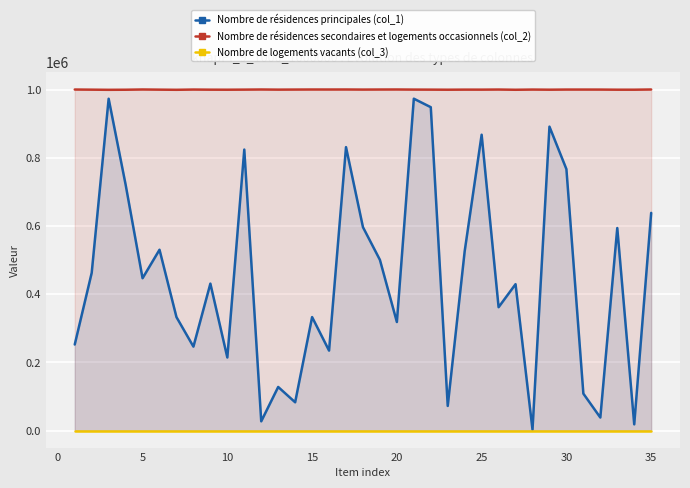

True or false: Nombre de logements vacants (col_3) has more than 2 interior local peaks.

False